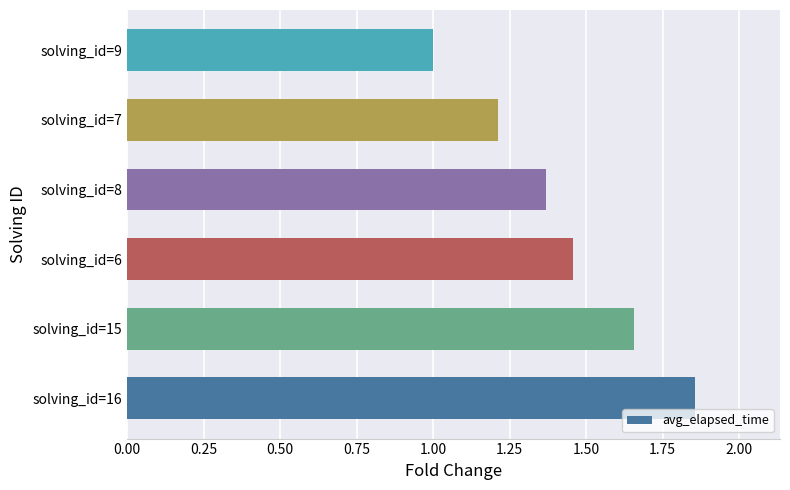

What is the sum of the values at solving_id=8 and solving_id=15?

3.0